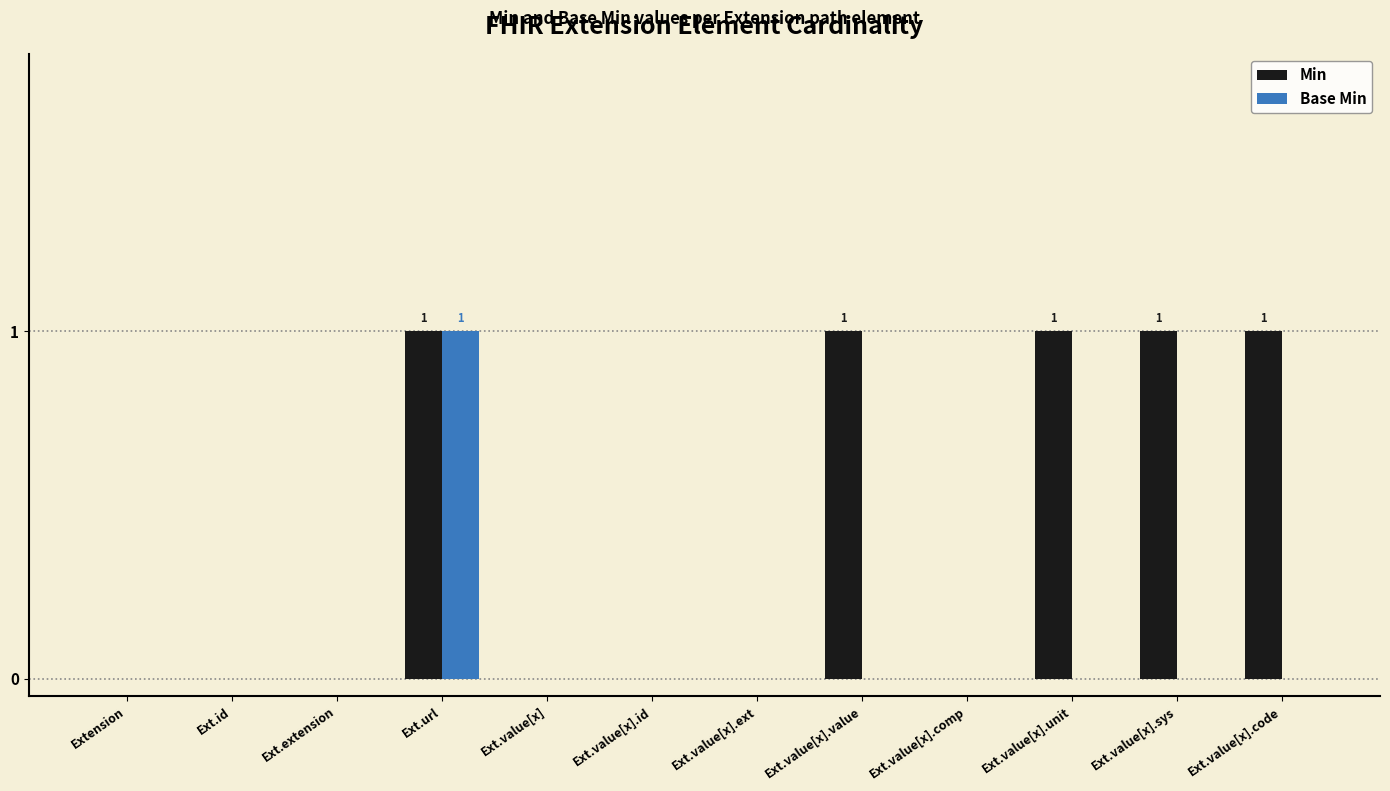

At which category is the sum across all series the highest?

Ext.url